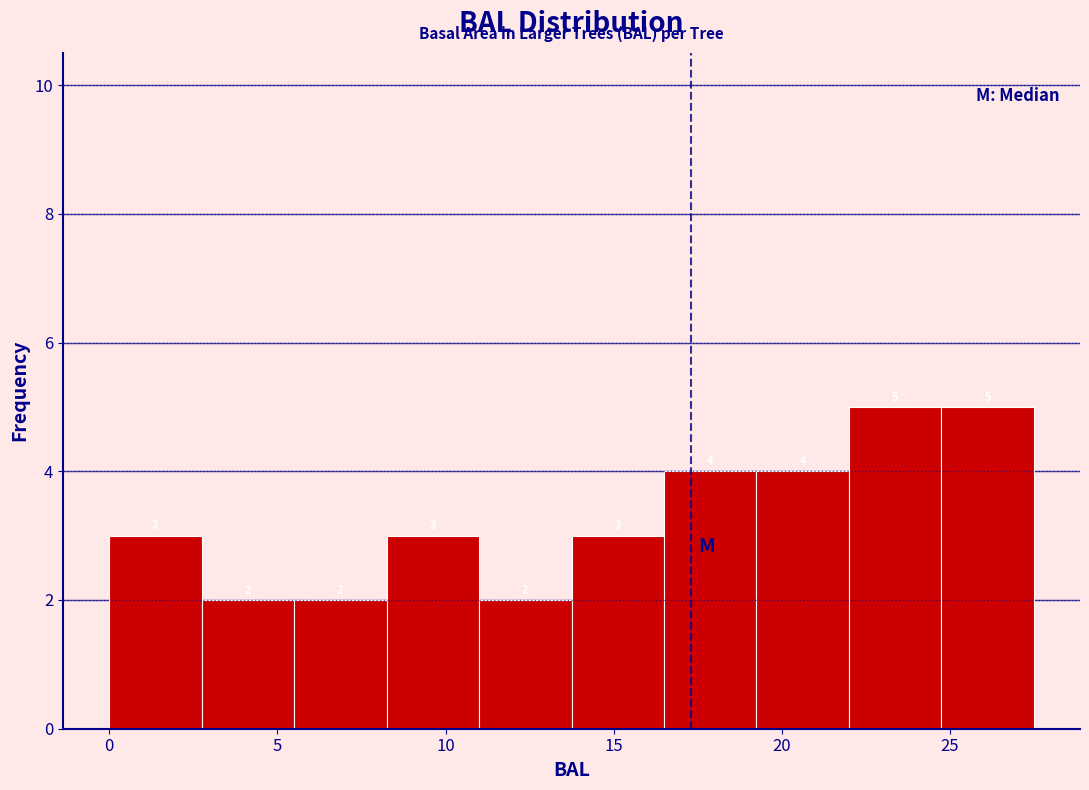

What is the height of the bar covering 2.5 to 5.5 on the x-axis? The bar edges are not printed on the chart, so give them approximately, as read against the axis.

2